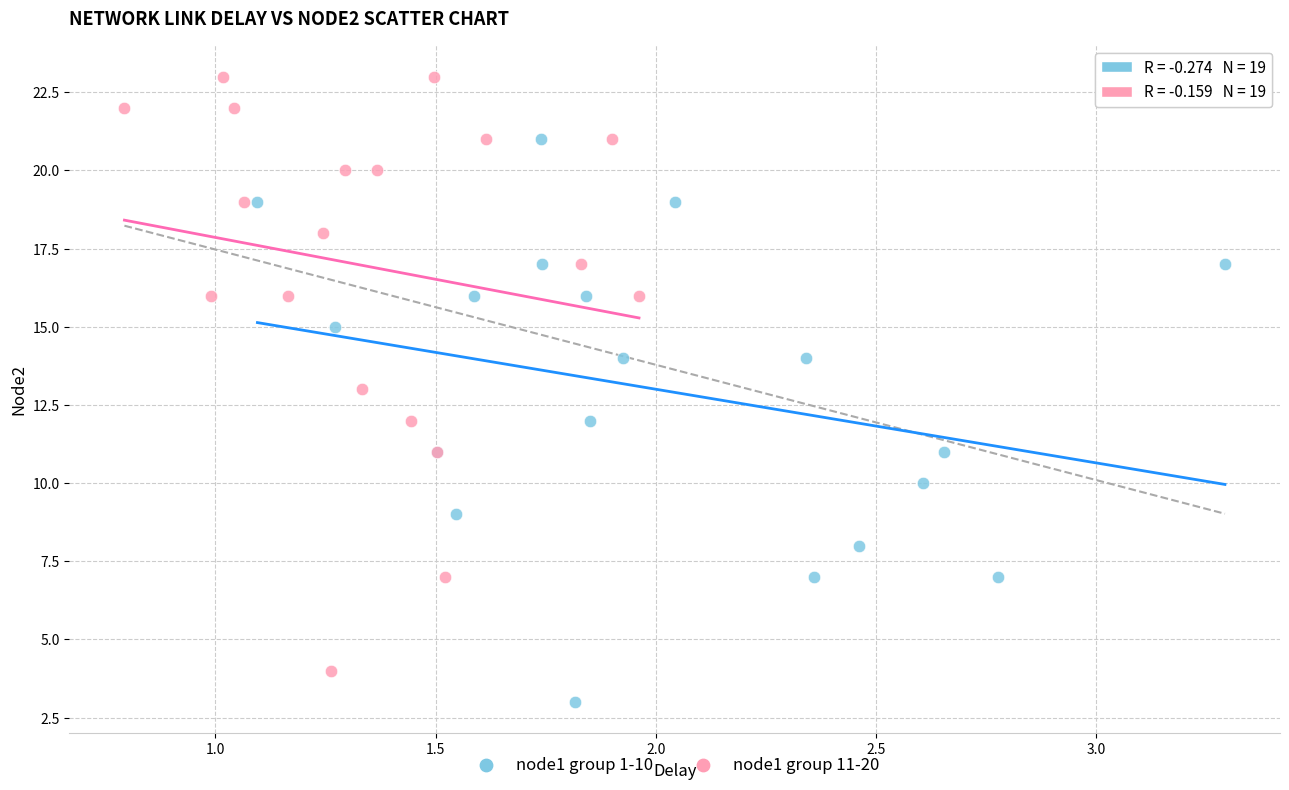

Which series has the widest spread of Y values?

node1 group 11-20